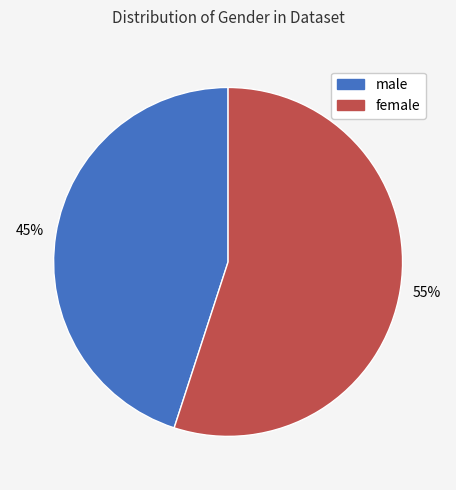

Rank the categories by value from highest to lowest.

female, male